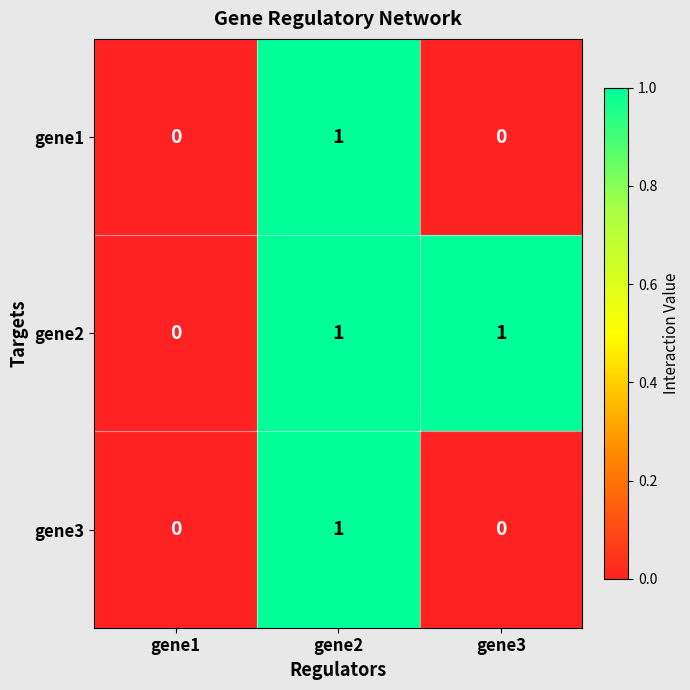

Is it true that gene1 equals 2 at gene2?

False